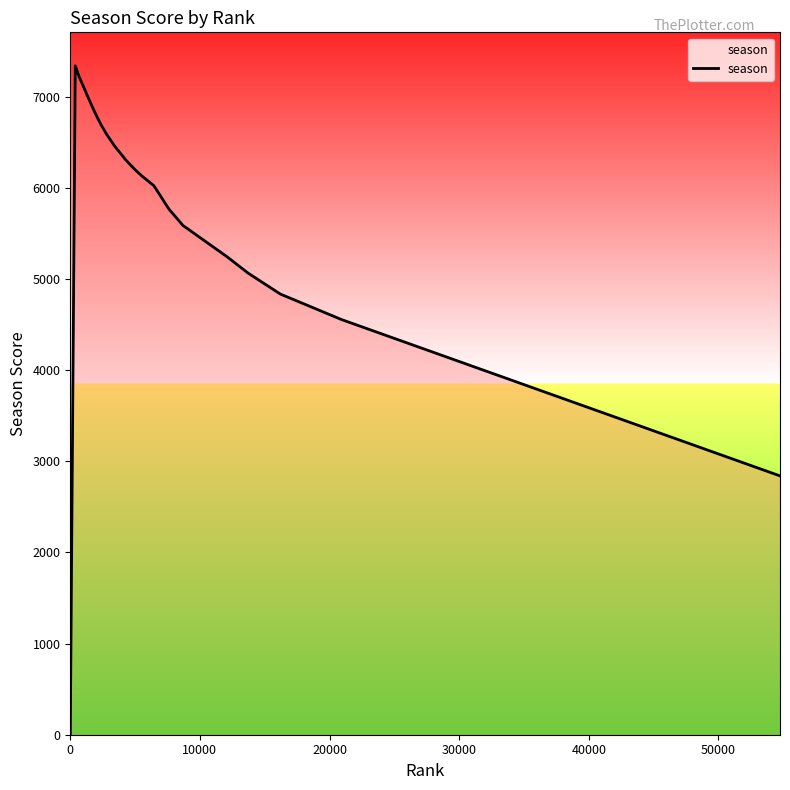

What is the maximum value shown in the chart?

7337